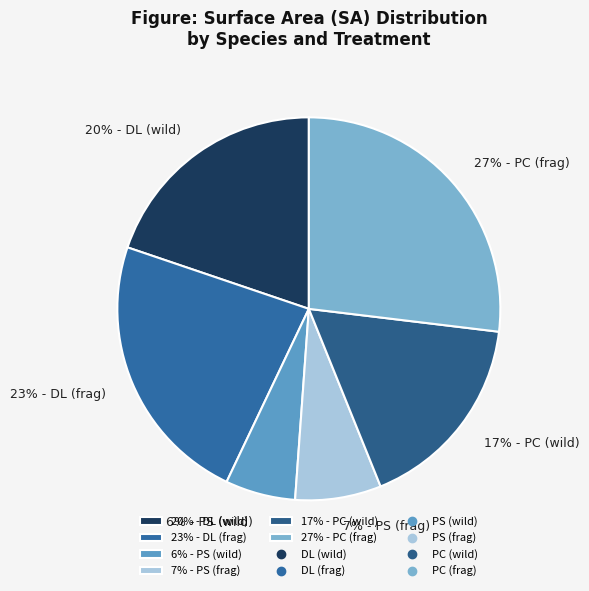

What is the ratio of the value at 7% - PS (frag) to the value at 23% - DL (frag)?

0.3